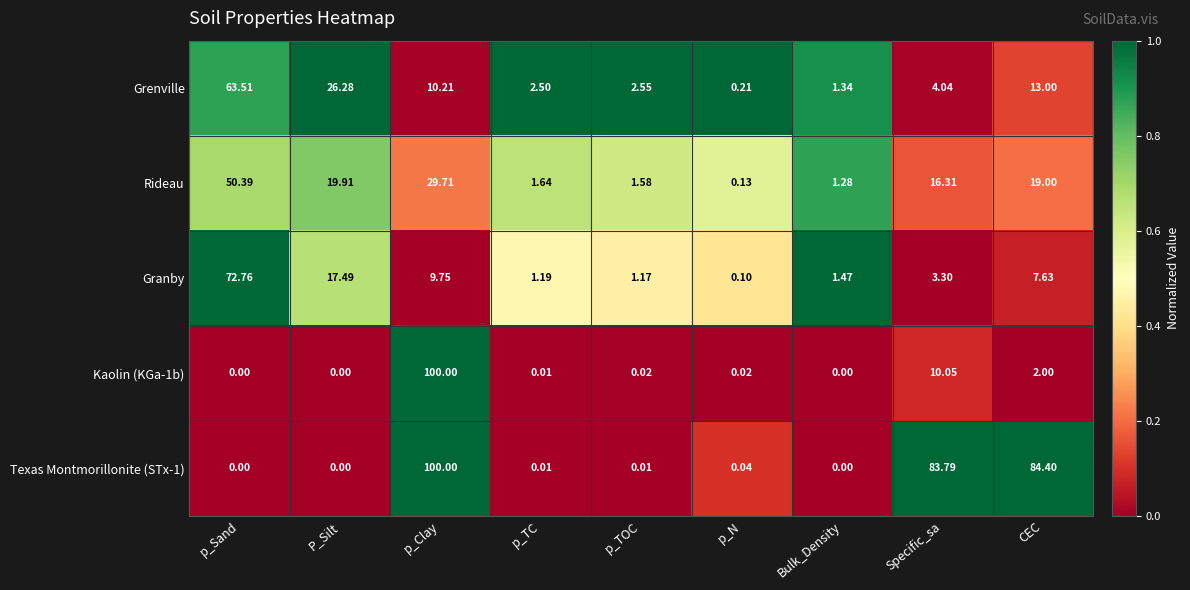

Which category has the lowest value in the Granby series?

p_N